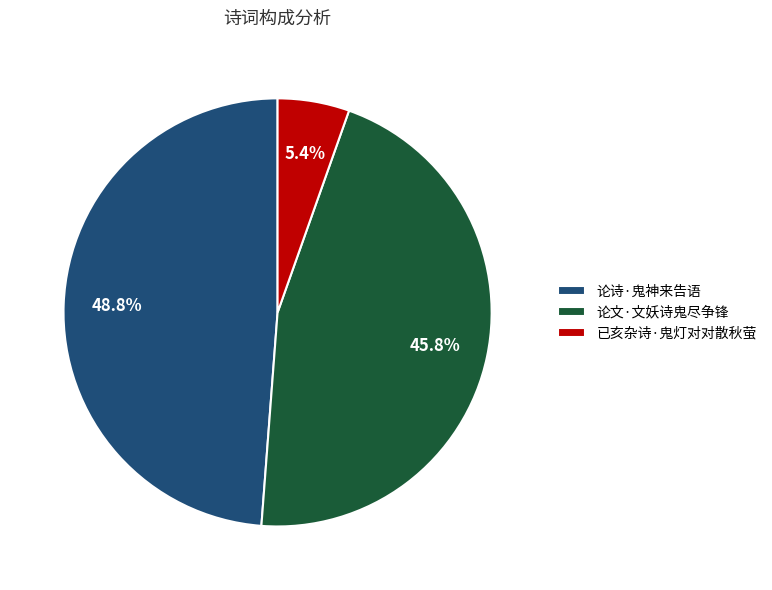

To the nearest percent, what portion does 已亥杂诗·鬼灯对对散秋萤 represent?

5%